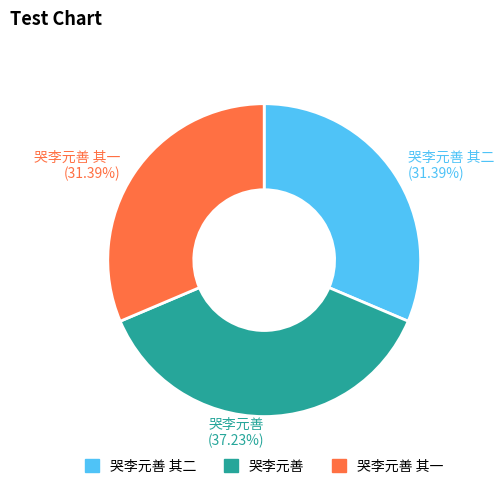

Approximately how many times larger is the value at 哭李元善 其二 (31.39%) compared to 哭李元善 (37.23%)?

0.8